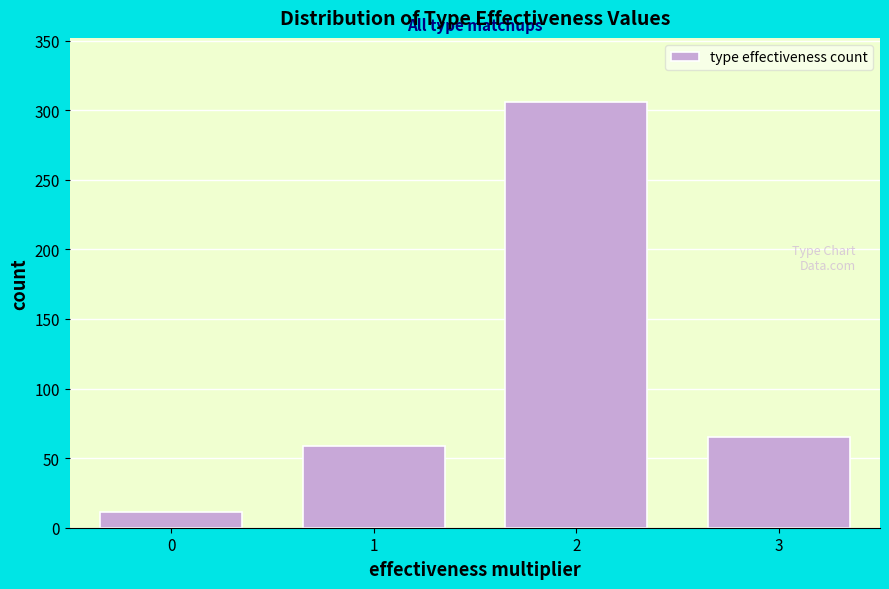

Reading left to right, transcribe all the data shown in this chart.

11	59	306	65